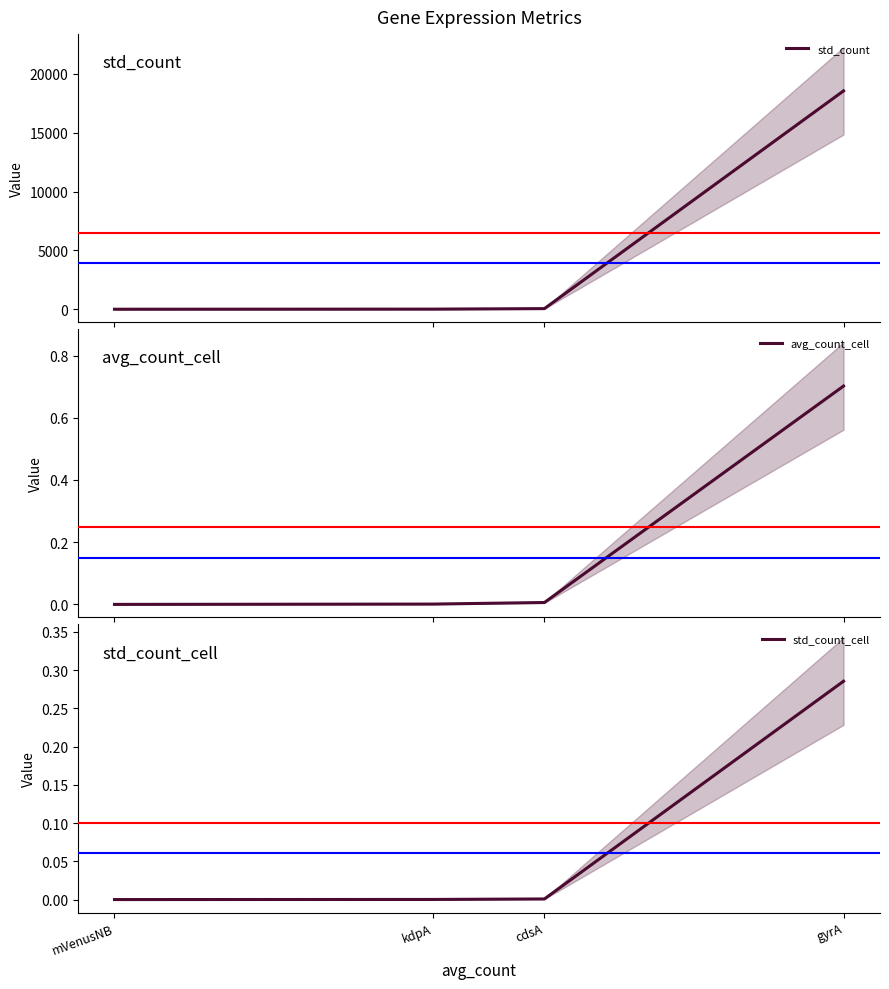

Is it true that avg_count_cell equals 0.0 at cdsA?

True